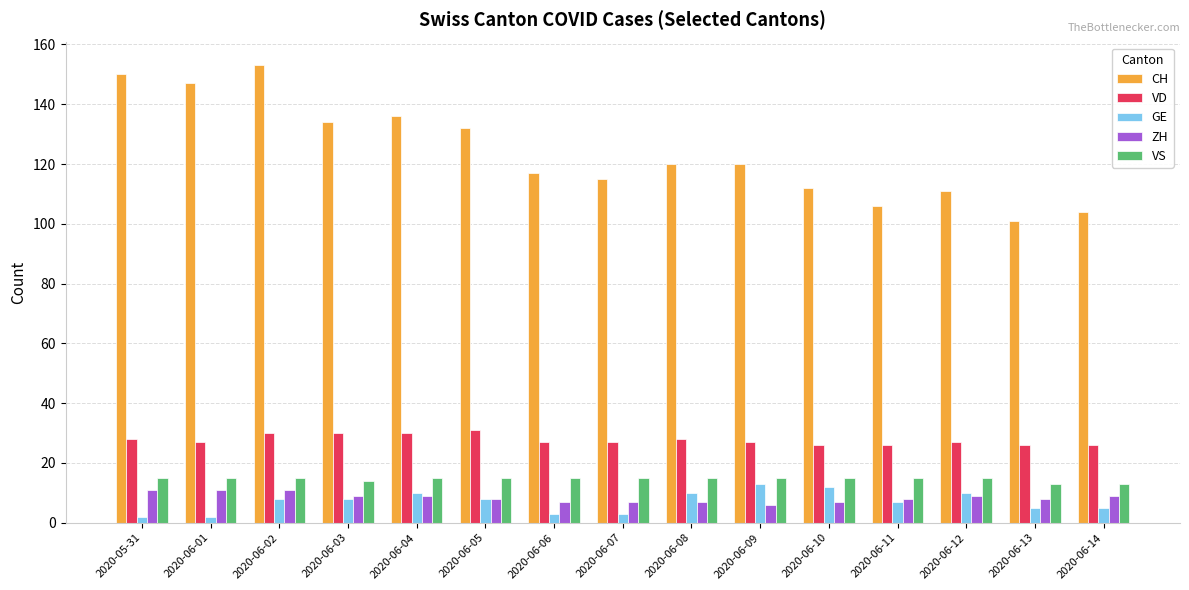

What is the difference between the maximum and minimum values in the CH series?

52